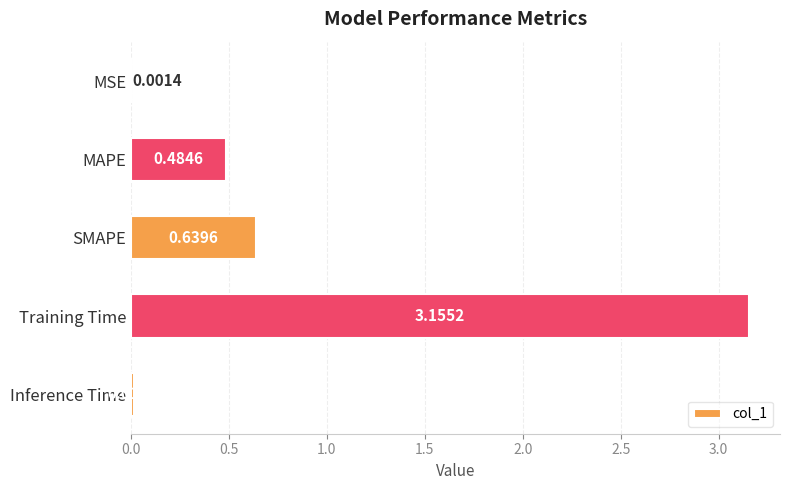

Between SMAPE and MSE, which is larger?

SMAPE